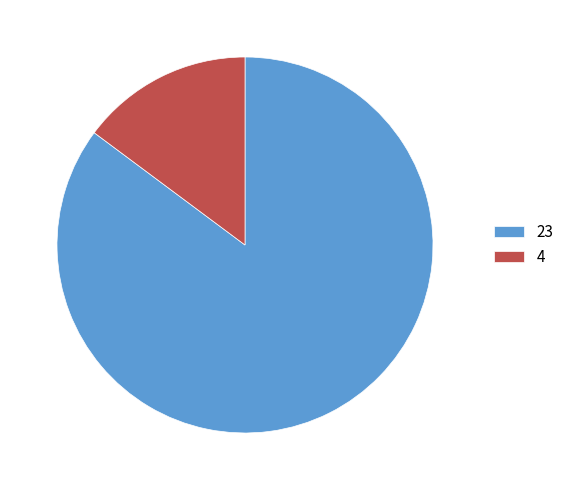

How many slices are in this pie chart?

2